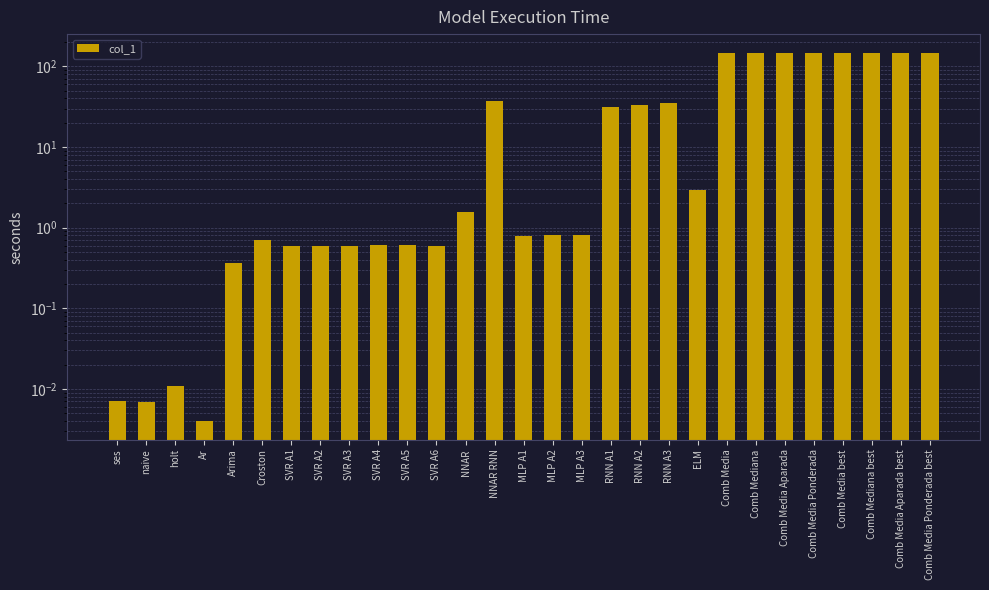

The value at Comb Media best is 52.6. True or false?

False